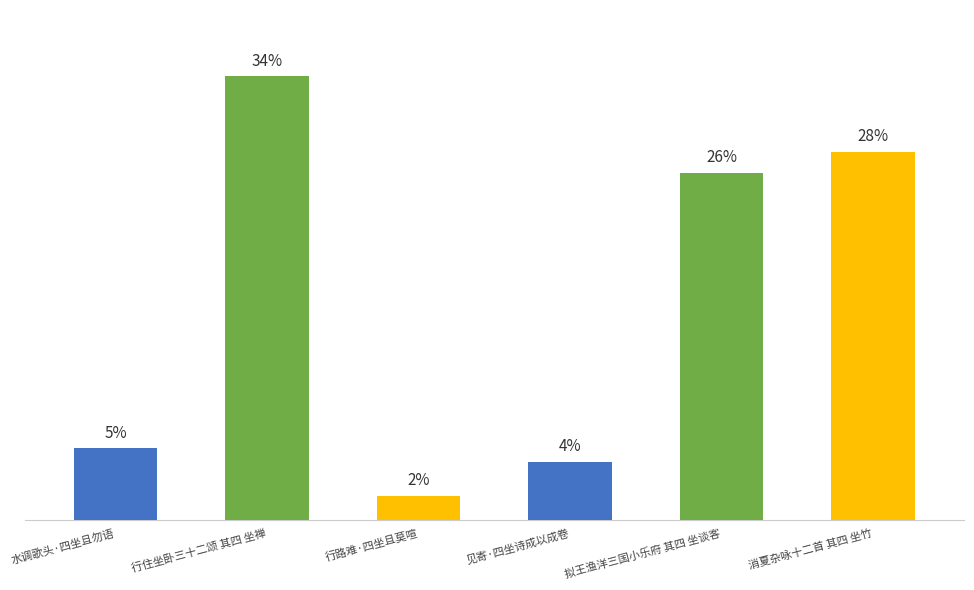

Does the chart contain any negative values?

No